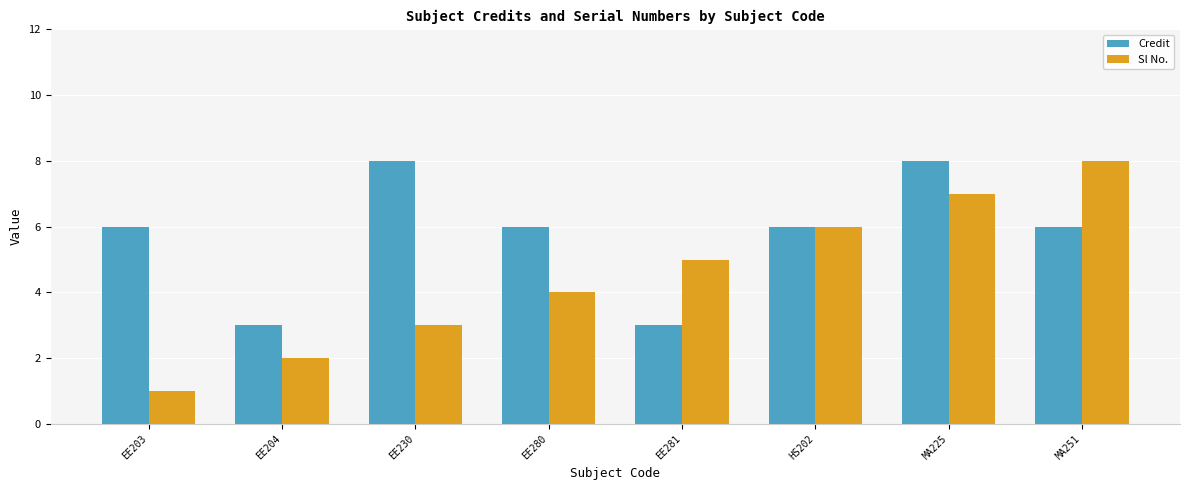

Does the chart contain stacked bars?

No